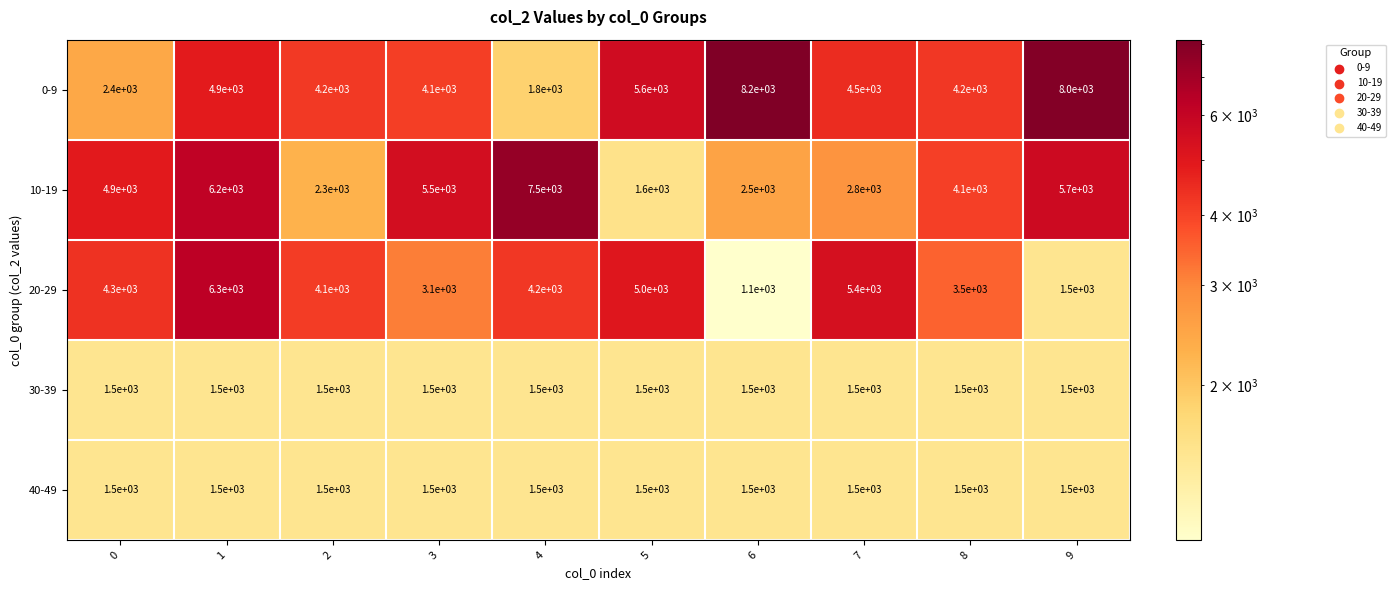

Is it true that 40-49 equals 401 at 8?

False